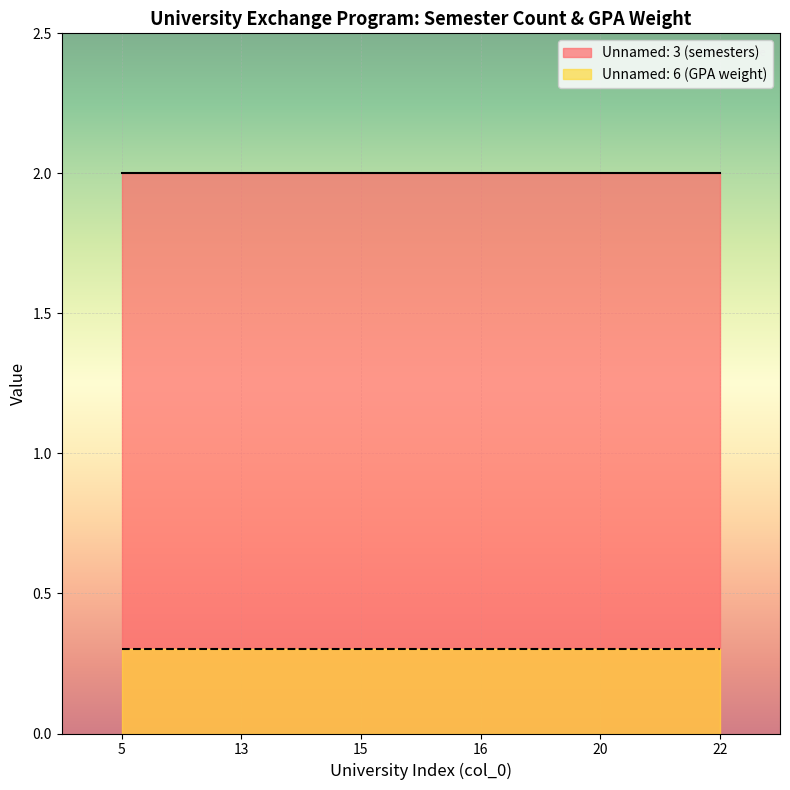

Is the value of Unnamed: 3 (semesters) at 5 greater than the value of Unnamed: 6 (GPA weight) at 22?

Yes